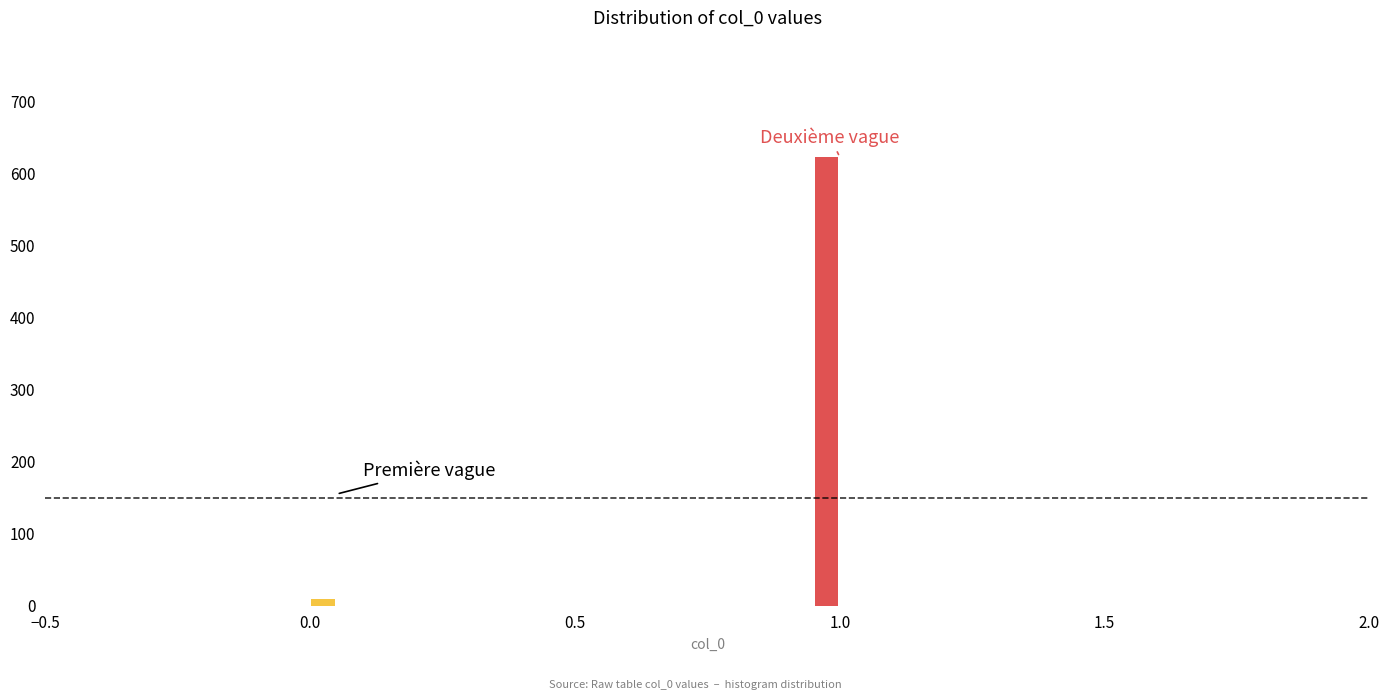

Around what value on the x-axis is the tallest bar? Give the approximate position of its centre, as read against the axis.

1.00